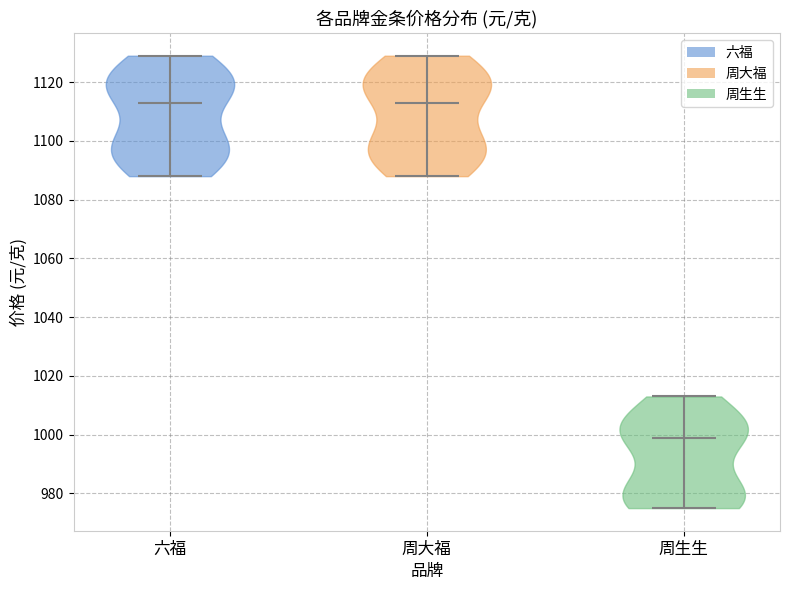

Reading left to right, read every violin against the y-axis: where its median line is, and the lowest and highest points it reaches. The values are not printed on the chart, so give them approximately, as read against the axis.

六福: median line 1114, lowest point 1088, highest point 1130
周大福: median line 1114, lowest point 1088, highest point 1130
周生生: median line 1000, lowest point 976, highest point 1014